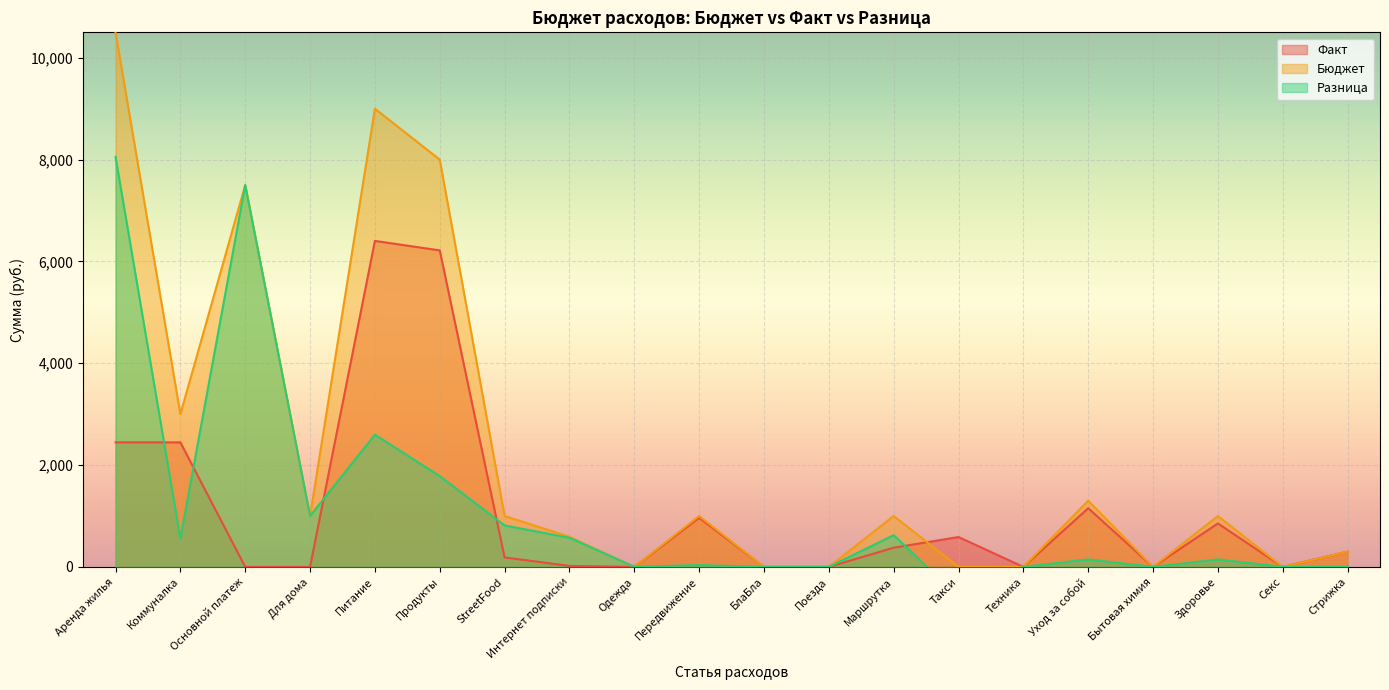

How many lines are shown in the chart?

3